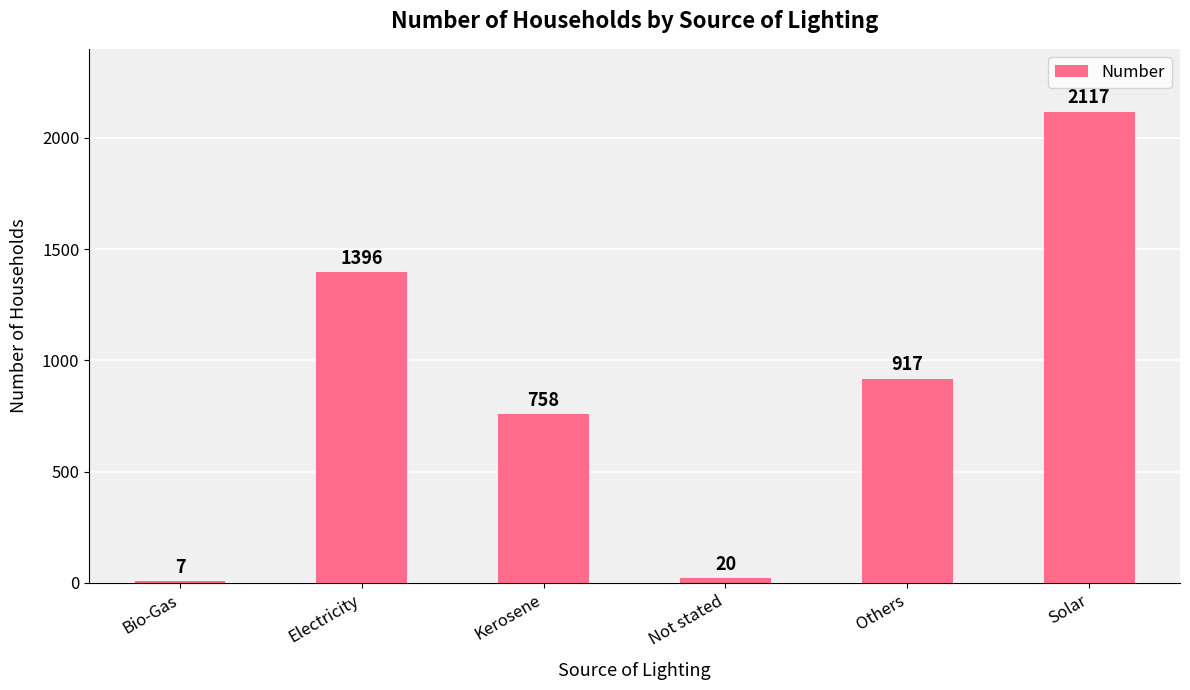

How many distinct data groups are displayed?

1